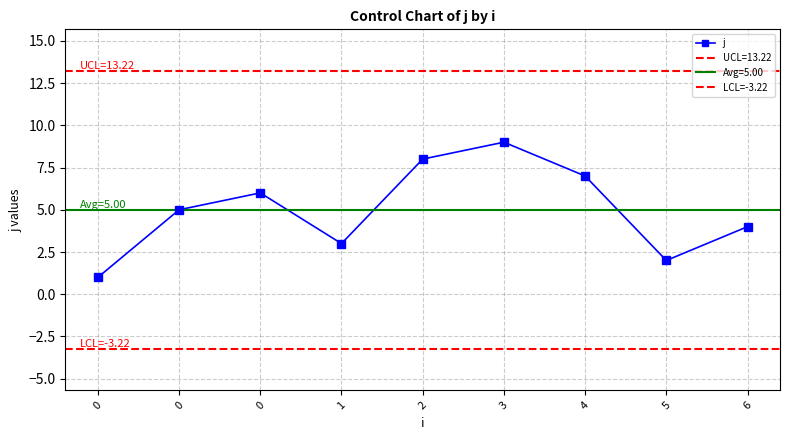

What is the change in value from 0 to 5?

+1